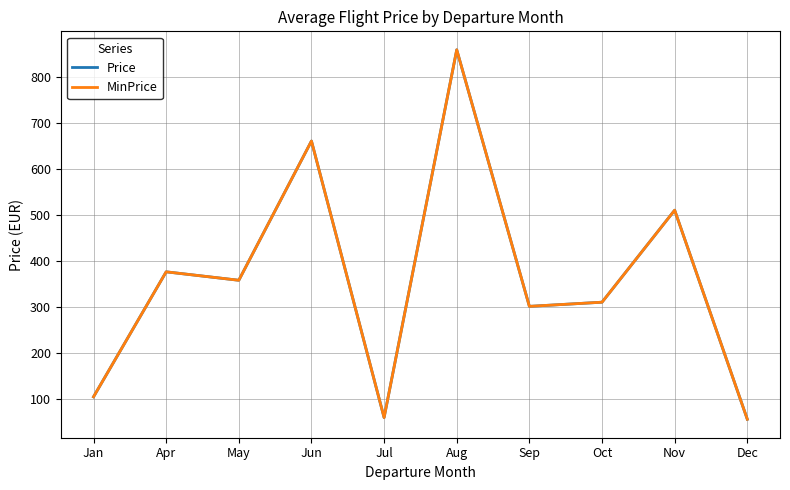

Which series has the largest total across all categories?

Price